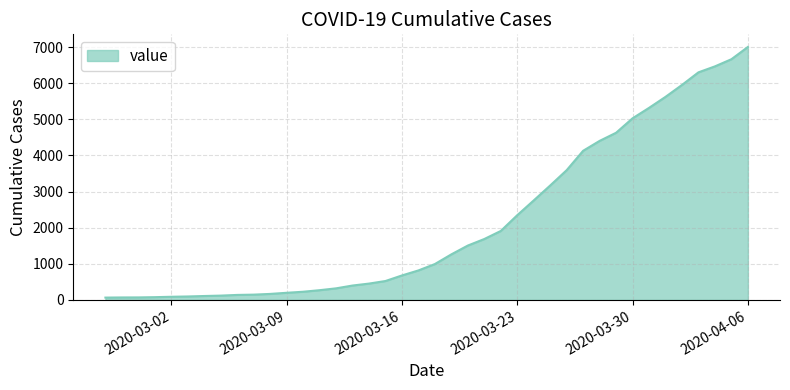

What is the difference between the maximum and minimum values?

6939